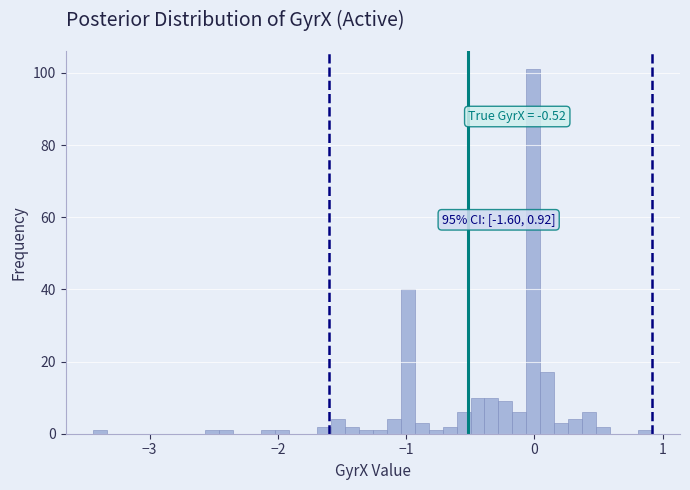

Read against the x-axis, roughly where is the centre of the tallest bar?

0.0